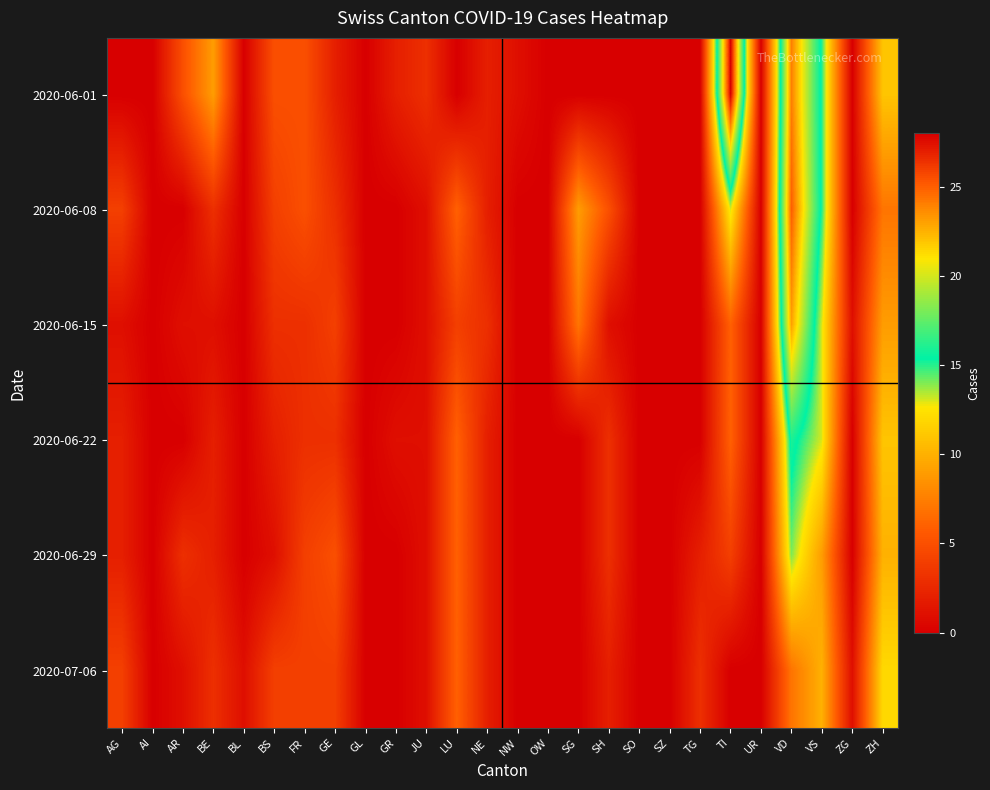

Reading right to left, list all the values displayed in this chart.

2020-06-01: ZH=11	ZG=0	VS=15	VD=24	UR=0	TI=28	TG=0	SZ=0	SO=0	SH=0	SG=0	OW=0	NW=1	NE=2	LU=0	JU=3	GR=2	GL=0	GE=2	FR=5	BS=5	BL=0	BE=9	AR=5	AI=0	AG=0
2020-06-08: ZH=7	ZG=0	VS=15	VD=25	UR=0	TI=13	TG=0	SZ=0	SO=0	SH=5	SG=9	OW=0	NW=0	NE=2	LU=6	JU=1	GR=0	GL=0	GE=3	FR=5	BS=4	BL=0	BE=3	AR=0	AI=0	AG=4
2020-06-15: ZH=9	ZG=1	VS=13	VD=23	UR=0	TI=6	TG=0	SZ=0	SO=0	SH=1	SG=7	OW=0	NW=0	NE=3	LU=4	JU=1	GR=0	GL=0	GE=4	FR=3	BS=3	BL=0	BE=1	AR=1	AI=0	AG=1
2020-06-22: ZH=11	ZG=0	VS=13	VD=16	UR=0	TI=6	TG=0	SZ=0	SO=0	SH=3	SG=0	OW=0	NW=0	NE=2	LU=6	JU=1	GR=1	GL=0	GE=3	FR=3	BS=2	BL=0	BE=2	AR=0	AI=0	AG=2
2020-06-29: ZH=10	ZG=0	VS=9	VD=14	UR=0	TI=4	TG=2	SZ=0	SO=0	SH=3	SG=0	OW=0	NW=0	NE=2	LU=6	JU=1	GR=0	GL=0	GE=5	FR=4	BS=1	BL=0	BE=2	AR=3	AI=0	AG=2
2020-07-06: ZH=12	ZG=1	VS=10	VD=7	UR=0	TI=0	TG=3	SZ=0	SO=0	SH=2	SG=0	OW=0	NW=0	NE=2	LU=6	JU=1	GR=0	GL=0	GE=4	FR=4	BS=4	BL=1	BE=3	AR=1	AI=0	AG=4